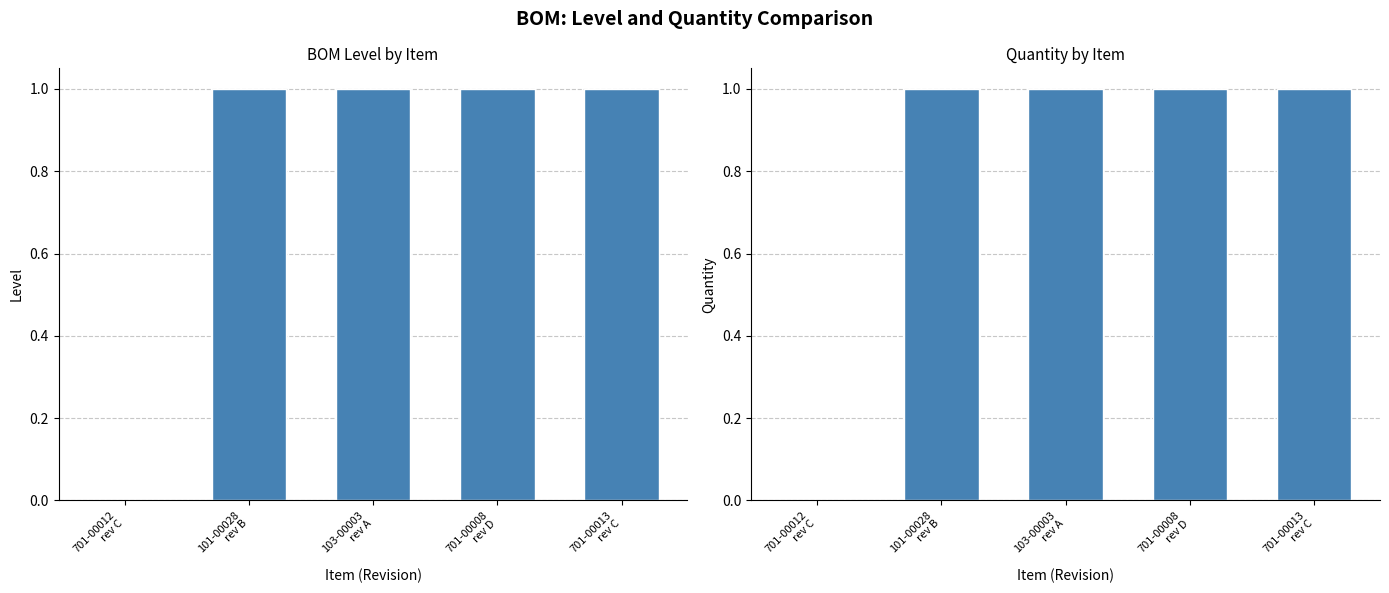

What is the sum of the quantity values at 701-00008
rev D and 103-00003
rev A?

2